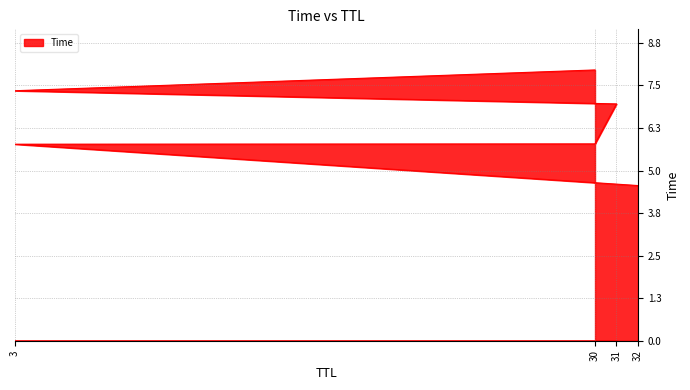

The chart shows a value of 4.6 at 32. True or false?

True